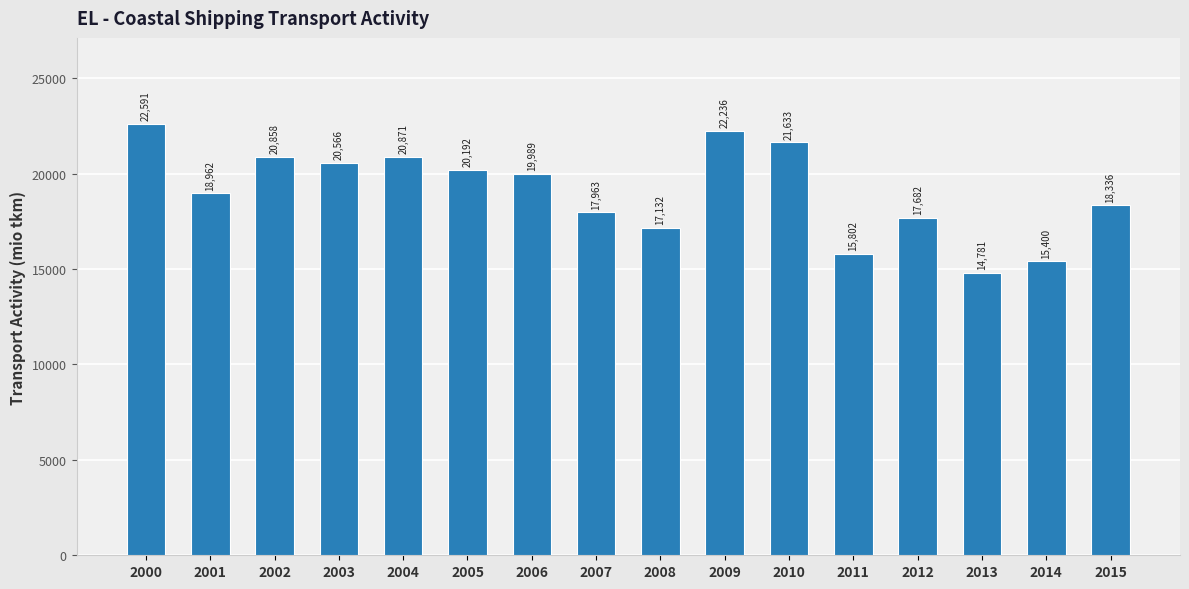

List the labels in order of value, largest first.

2000, 2009, 2010, 2004, 2002, 2003, 2005, 2006, 2001, 2015, 2007, 2012, 2008, 2011, 2014, 2013